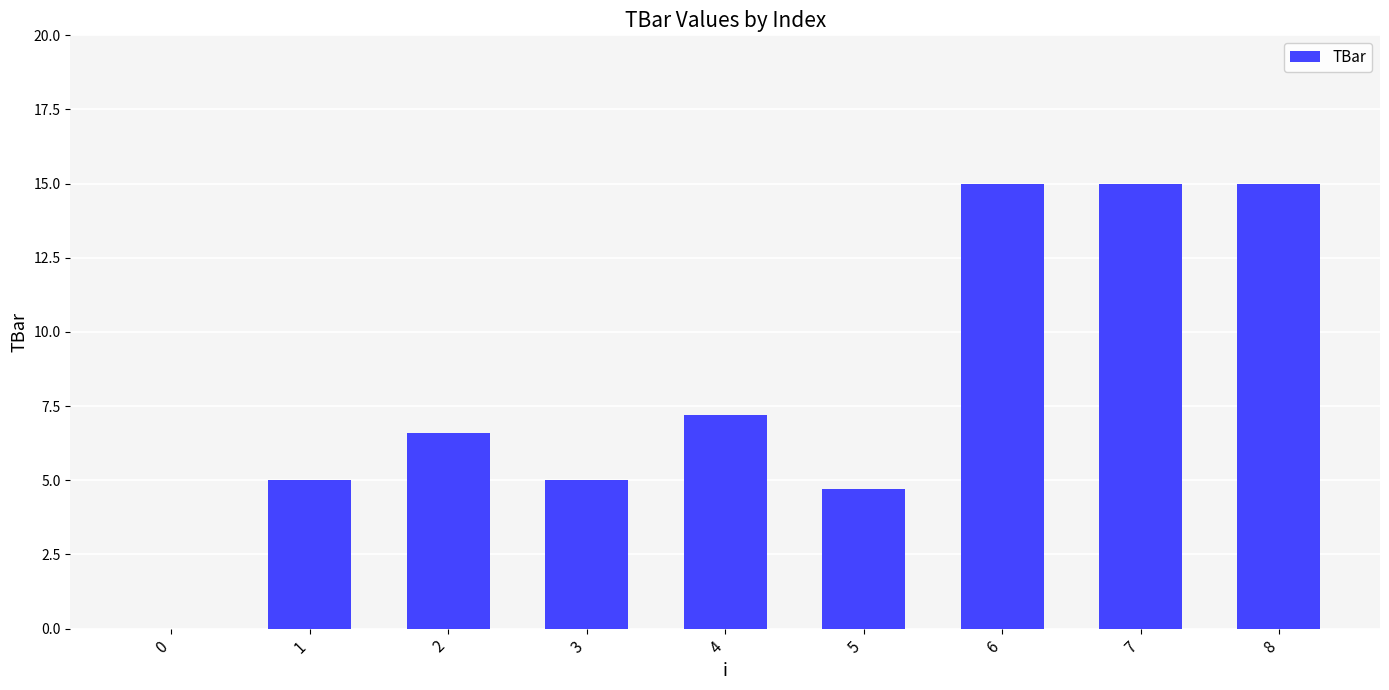

At which label is the value closest to 7?

4